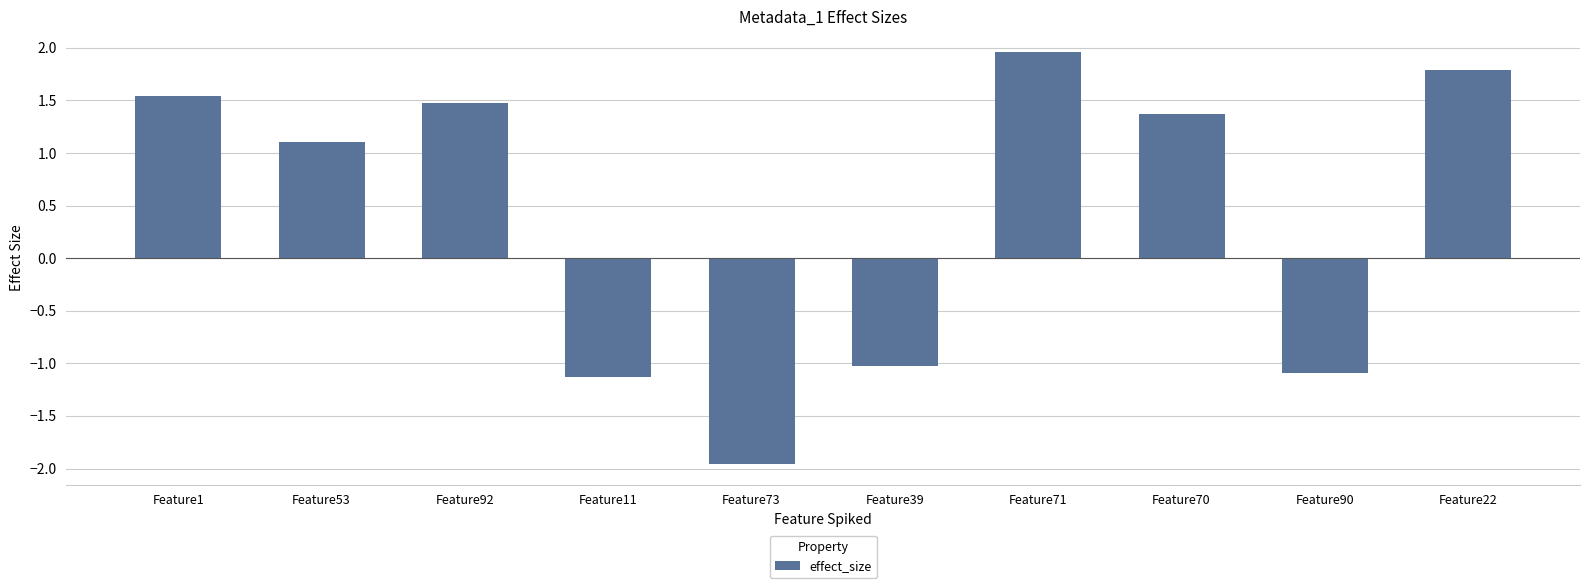

At which label does the data first exceed 1?

Feature1